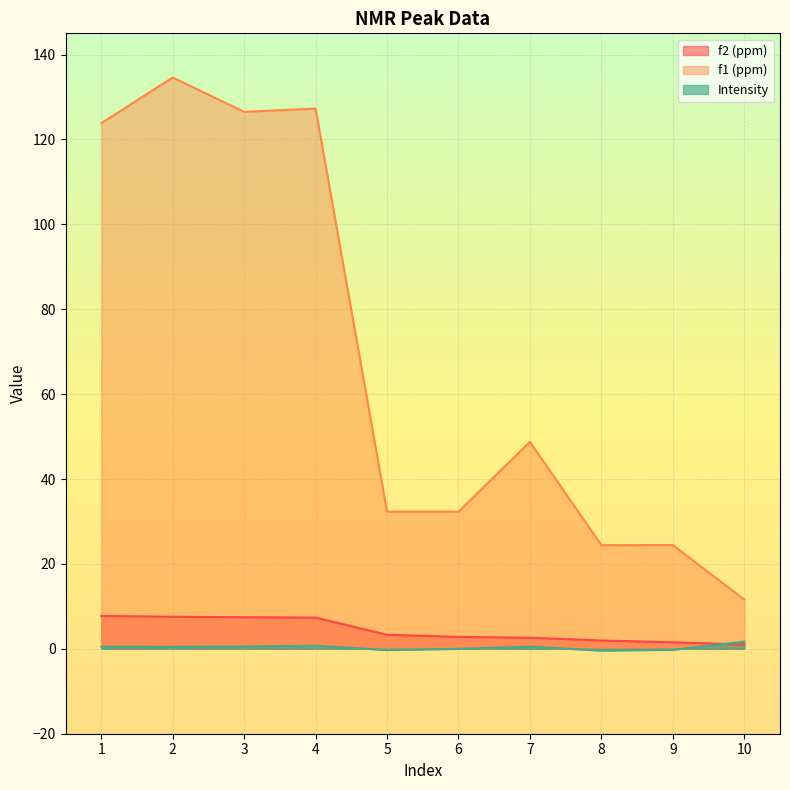

Rank the series by their maximum value, from lowest to highest.

Intensity, f2 (ppm), f1 (ppm)